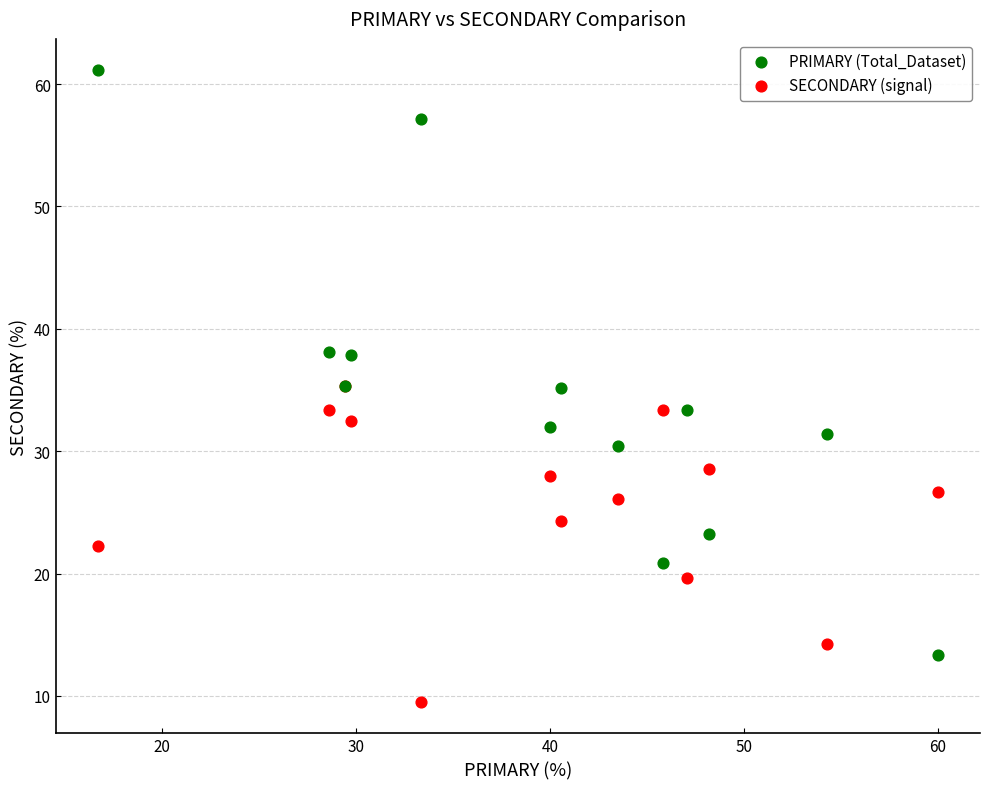

Which series has the largest Y range (max minus min)?

PRIMARY (Total_Dataset)